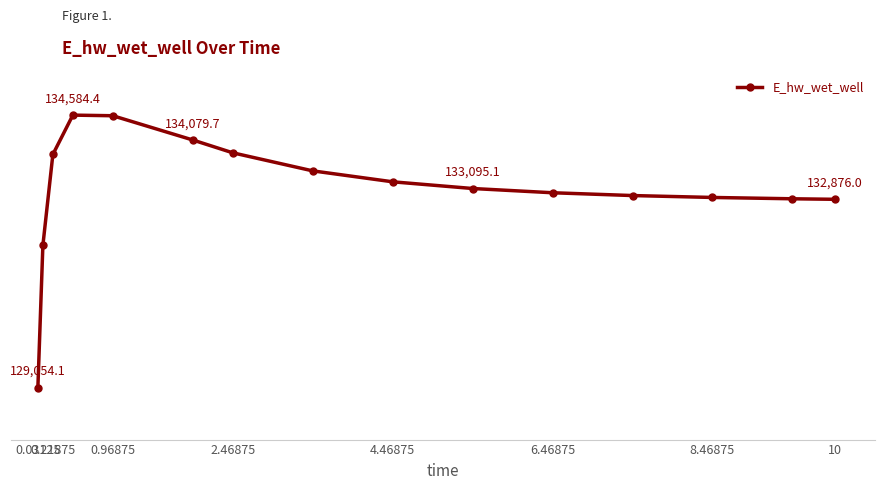

Reading right to left, extract all data points from this chart.

132876.0	132886.6	132913.5	132952.2	133009.0	133095.1	133231.0	133453.0	133819.5	134079.7	134571.7	134584.4	133786.3	131939.4	129054.1